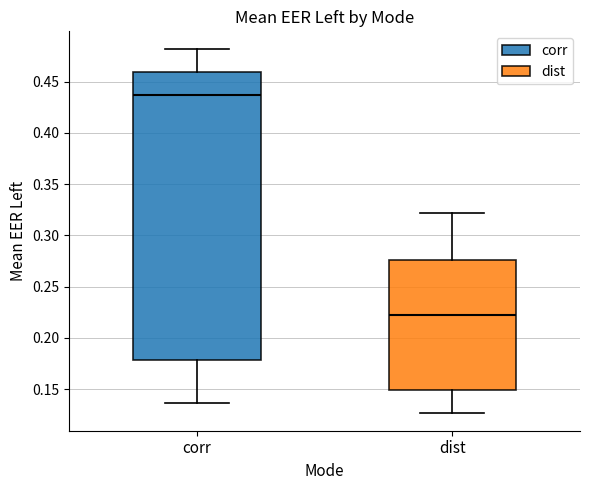

Which box has the highest median line?

corr